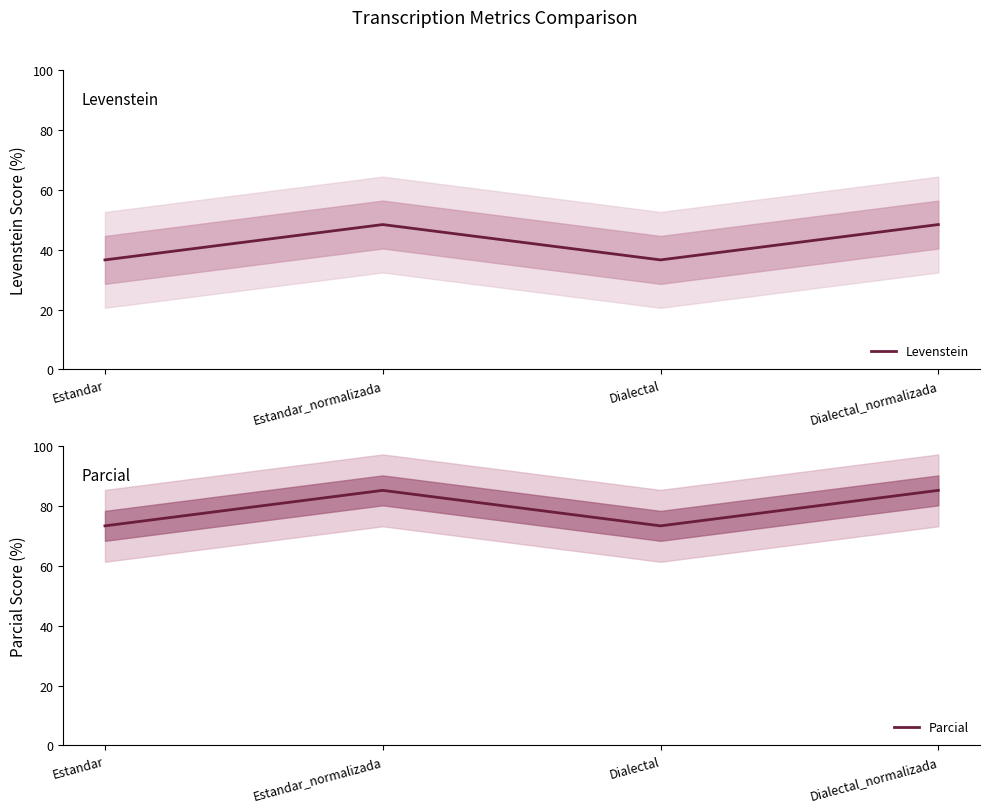

Between Dialectal and Dialectal_normalizada, which series saw the biggest shift?

Parcial